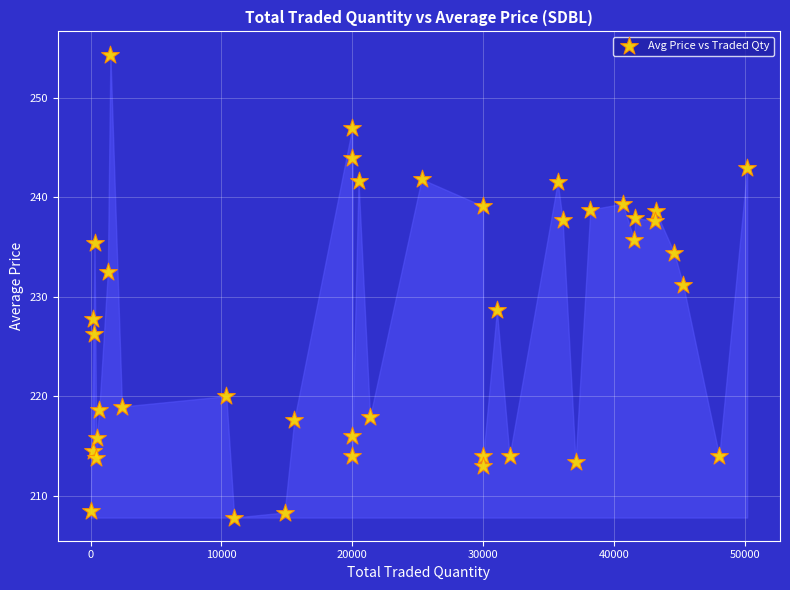

What is the range of X values (max minus min)?

50199.0